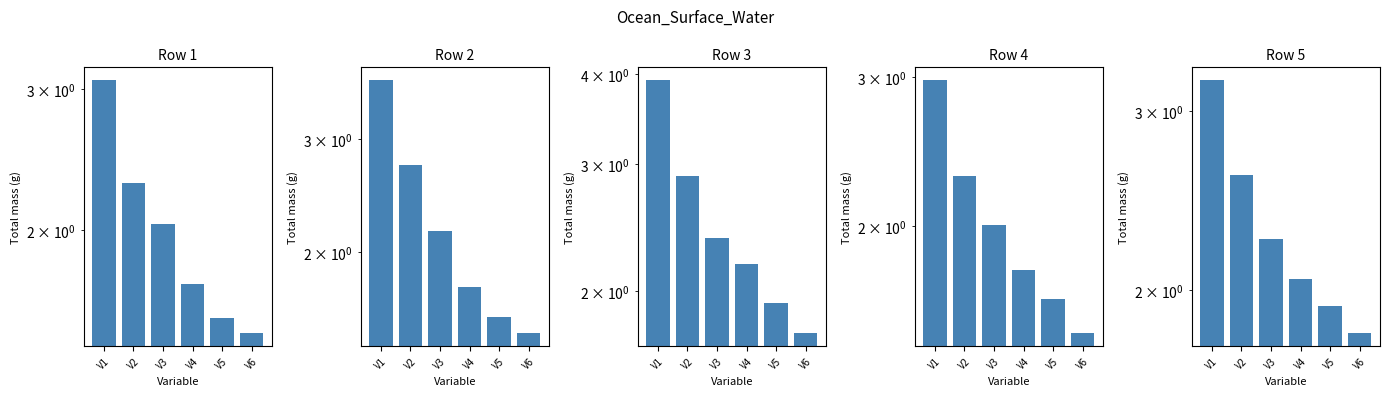

What is the minimum value shown in the chart?

1.5